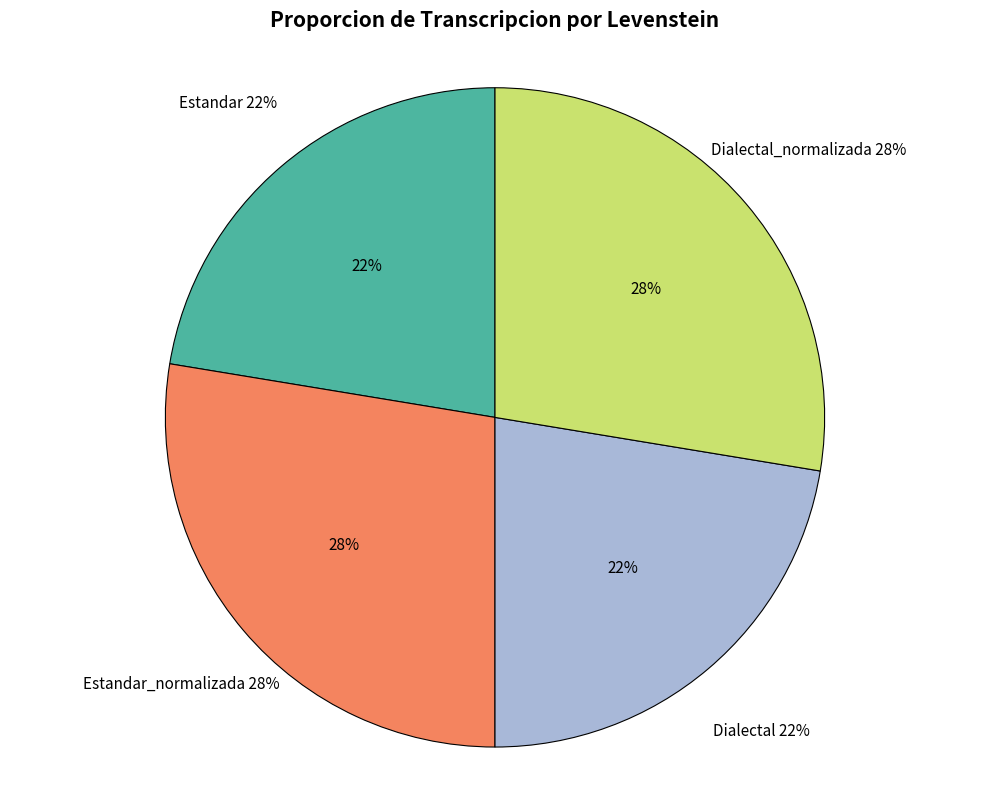

Which slice is the largest?

Estandar_normalizada